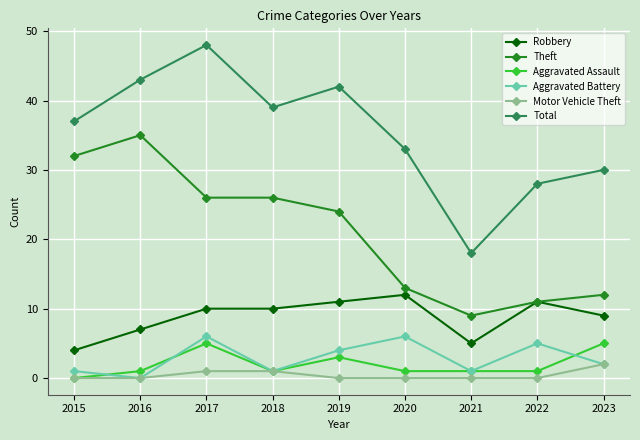

Is this an area chart (filled region under the line)?

No